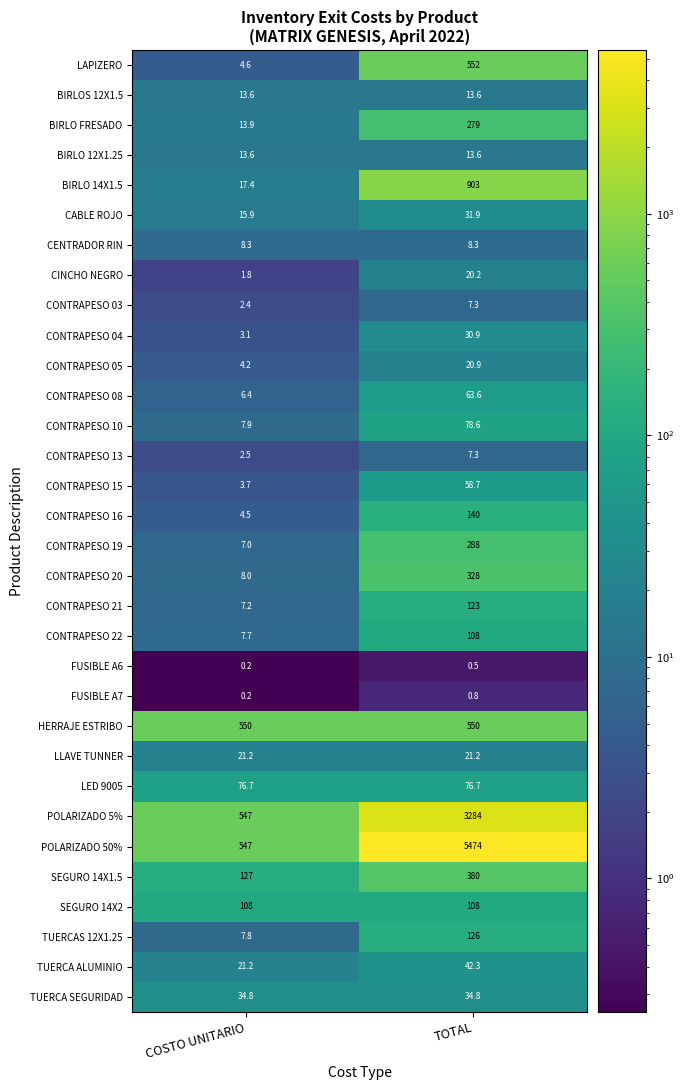

The CINCHO NEGRO series shows 5.9 at TOTAL. True or false?

False